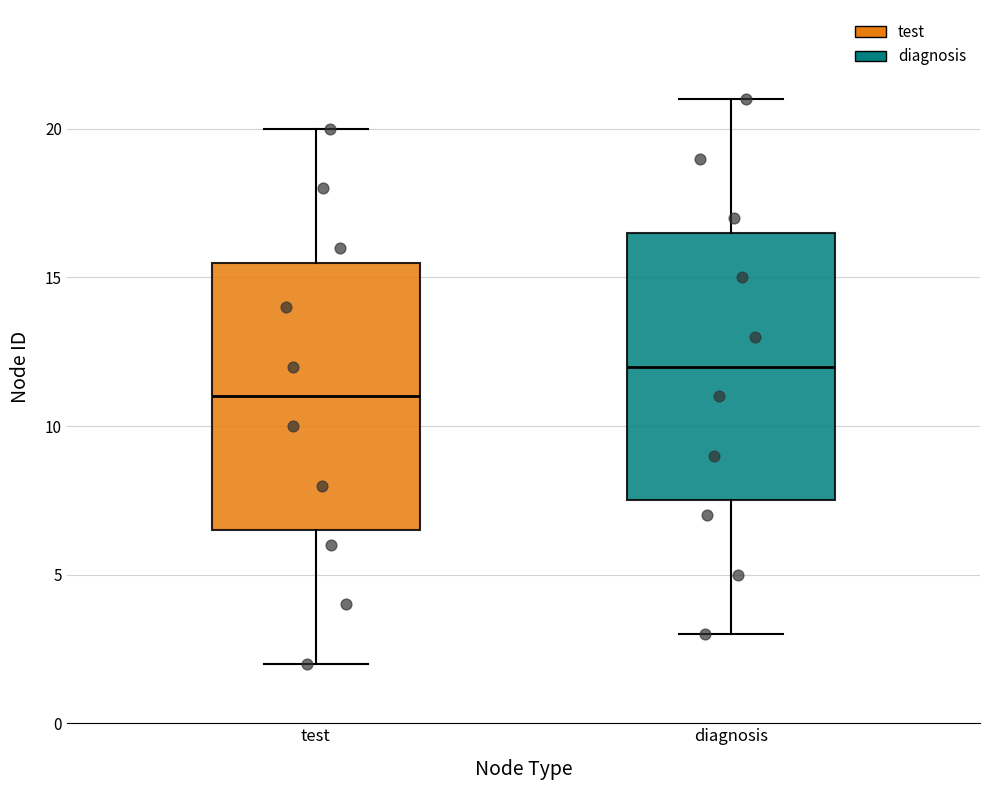

Which box's median line is the highest?

diagnosis